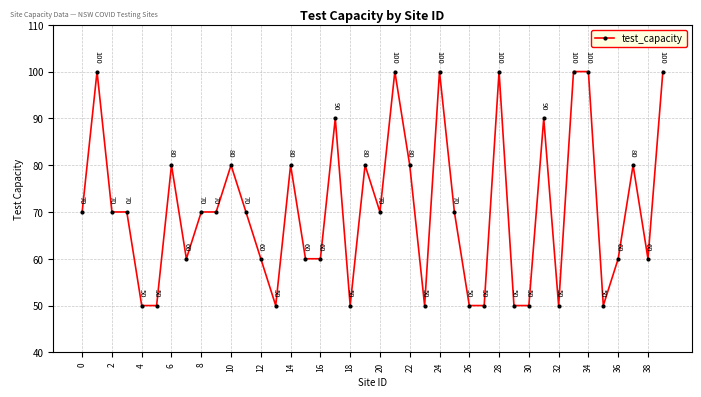

True or false: there are more than 0 points higher than both neighbors.

True